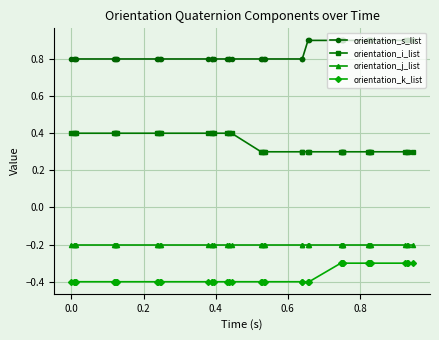

List the series in order of their peak value, lowest first.

orientation_k_list, orientation_j_list, orientation_i_list, orientation_s_list